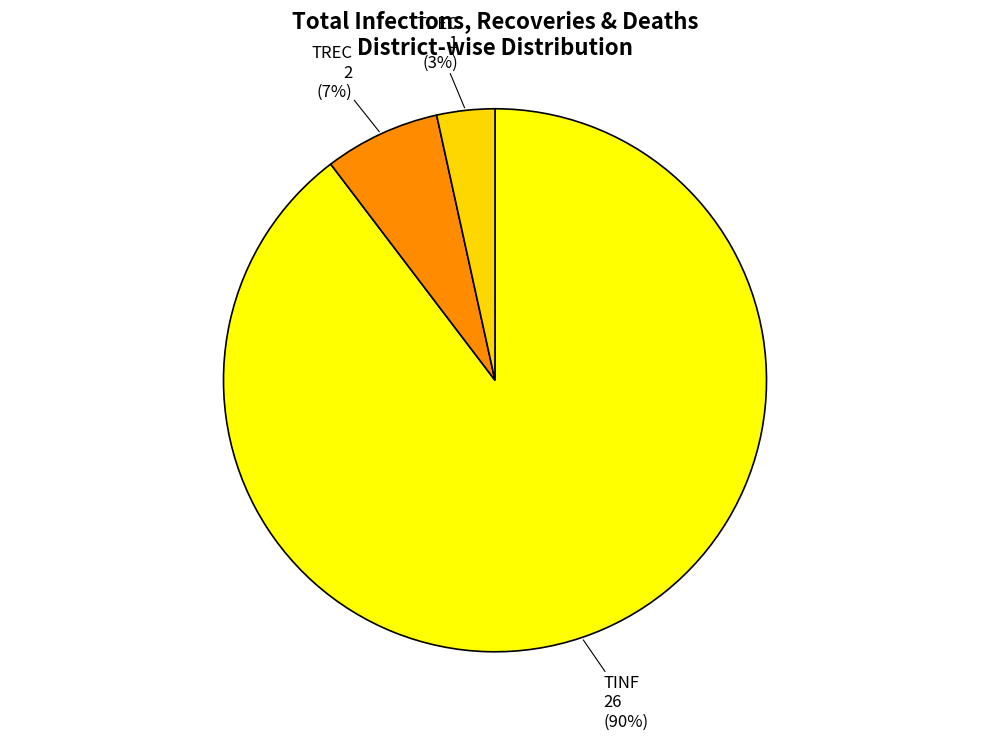

Count the number of slices in the pie.

3